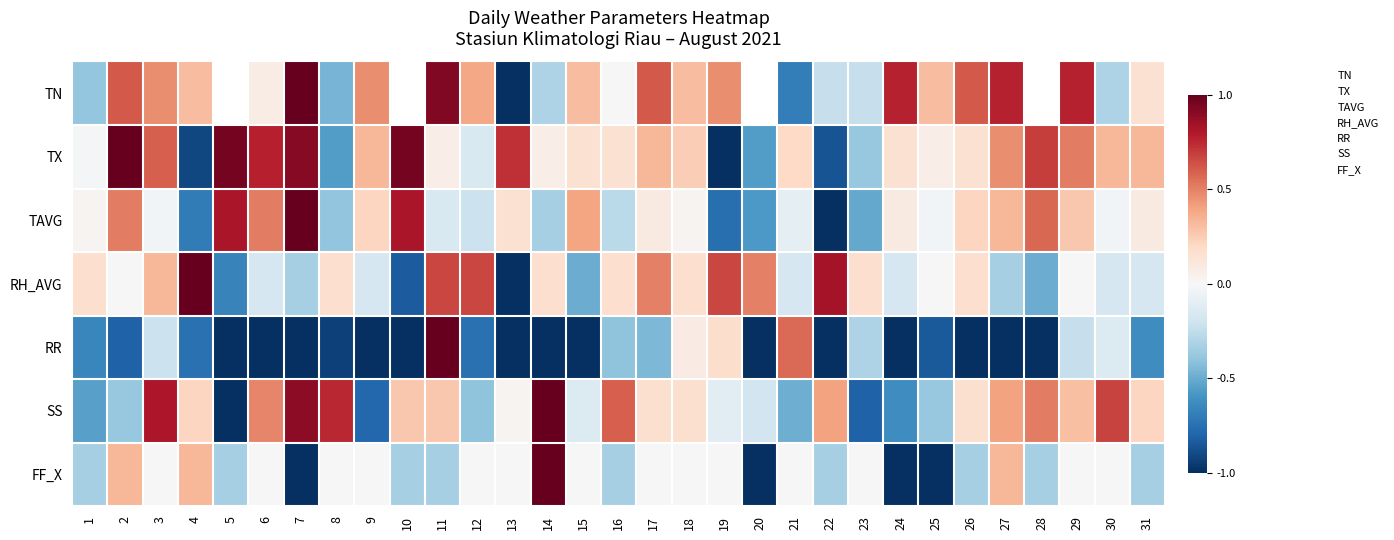

How many data points in TAVG are less than 0?

14